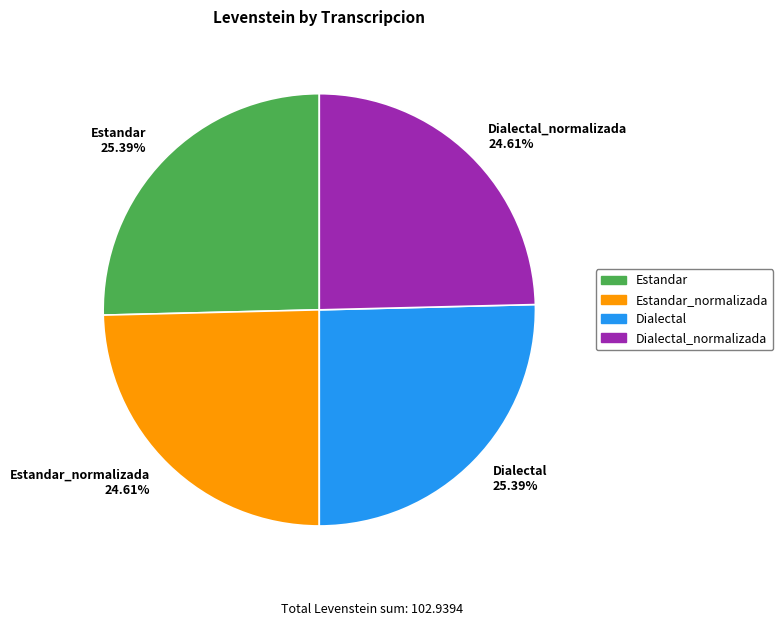

What is the ratio of the value at Estandar_normalizada 24.61% to the value at Dialectal 25.39%?

1.0